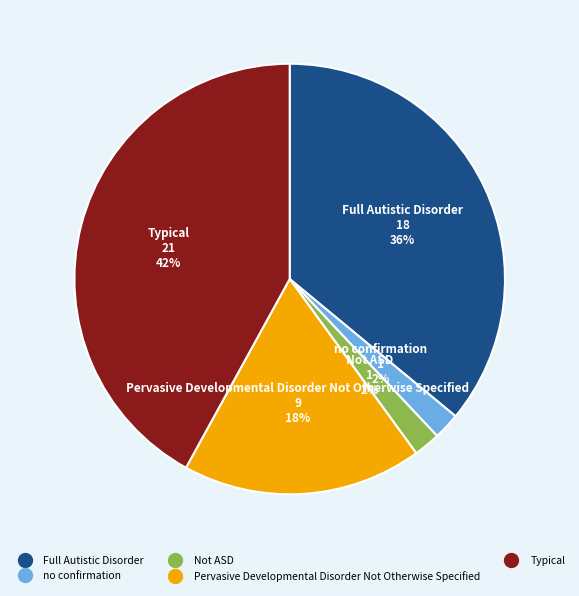

To the nearest percent, what percentage of the pie is Full Autistic Disorder?

36%